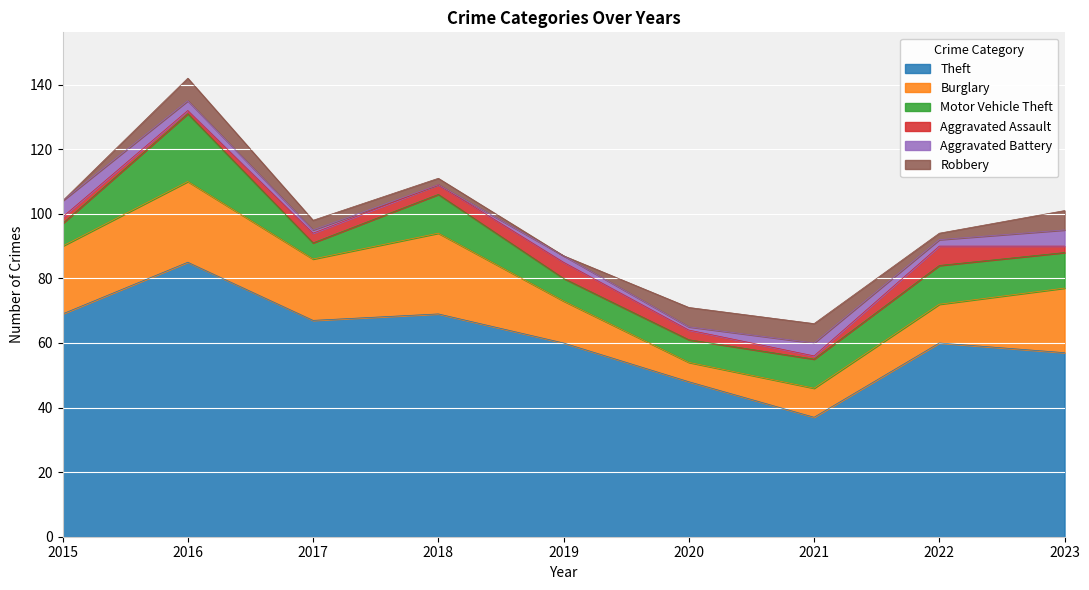

Which category has the highest value in the Burglary series?

2016